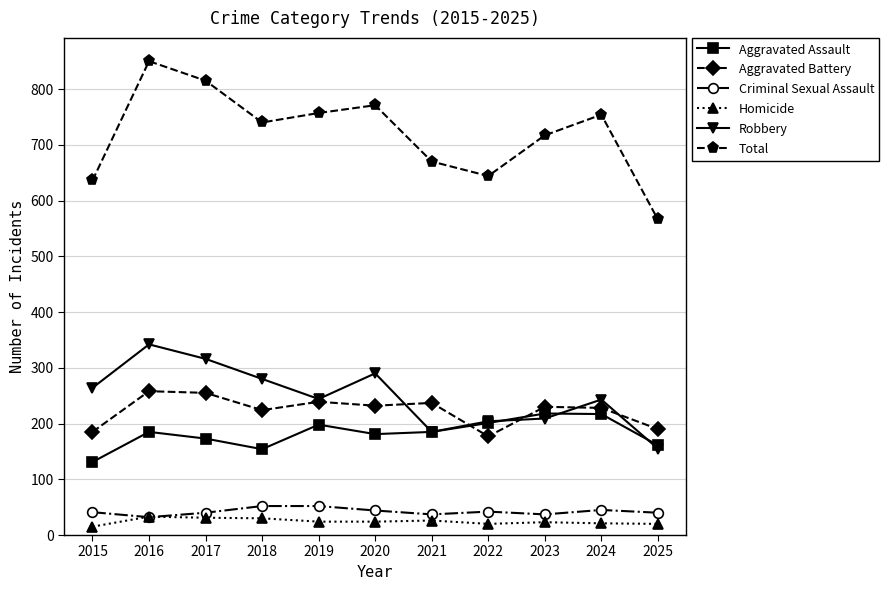

The value of Total at 2015 is 1123. True or false?

False